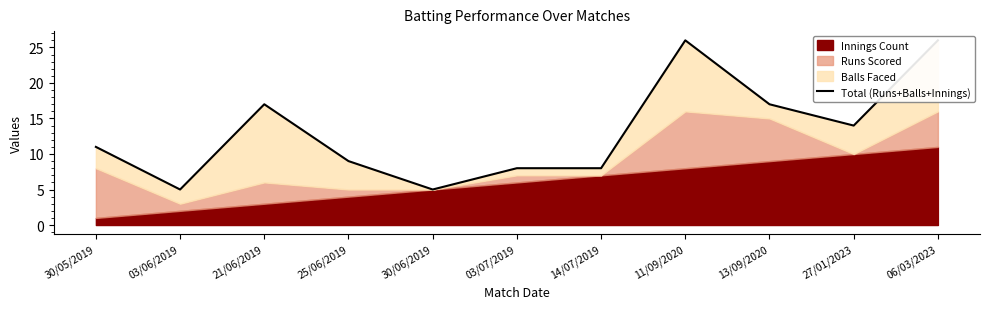

Where is the data nearest to the value 15?

27/01/2023